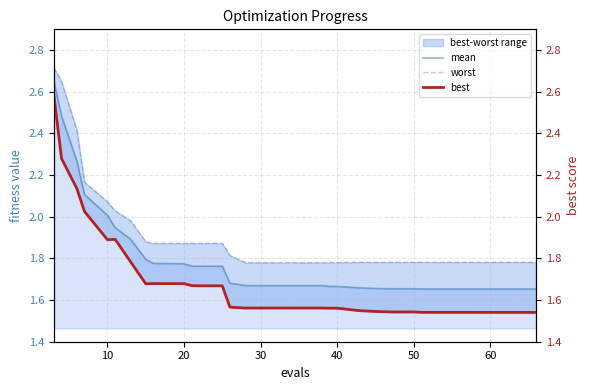

What is the total value across all series at 10?

7.4